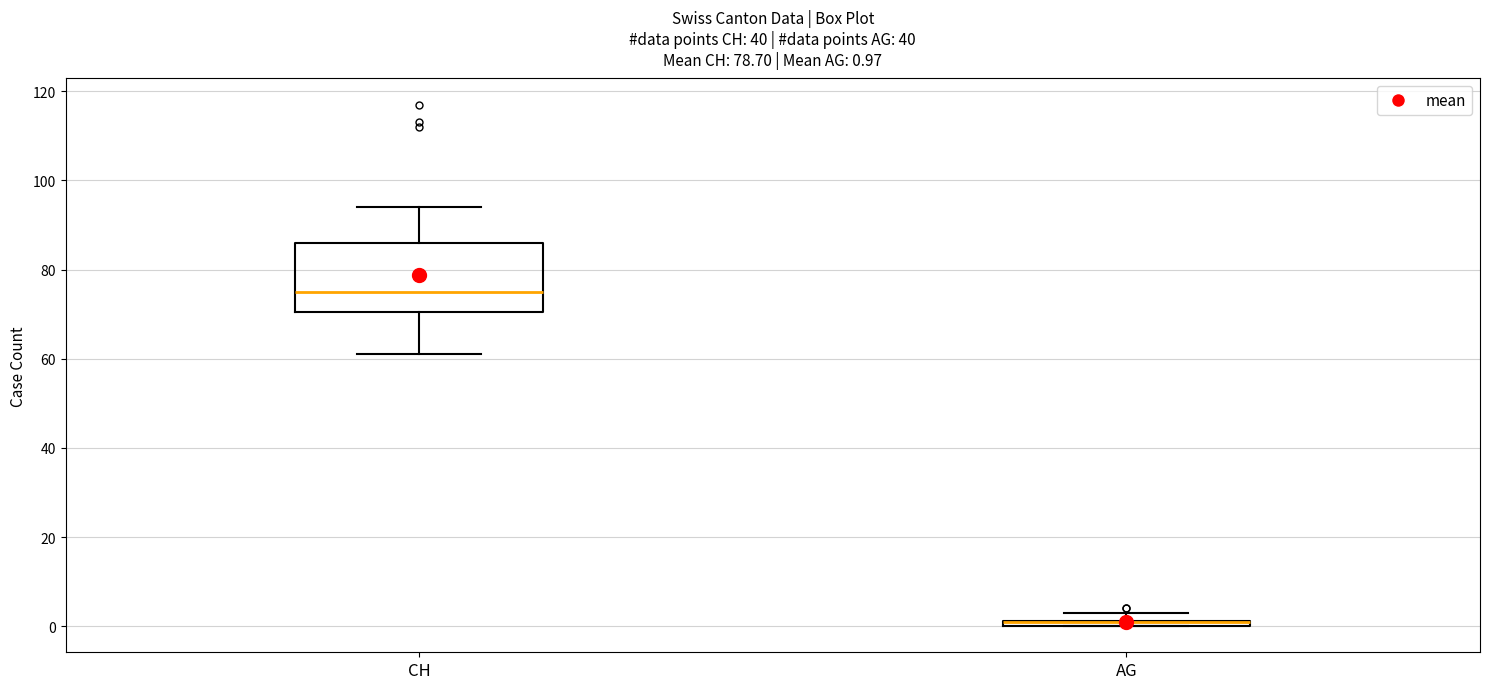

Which box is the tallest, from its lower edge to its upper edge?

CH